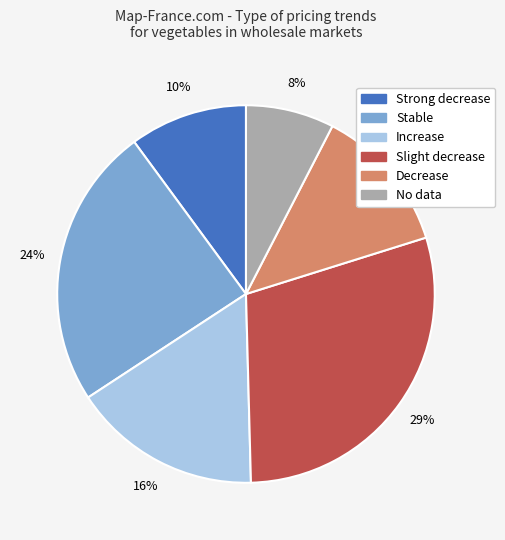

To the nearest percent, what is the average slice percentage?

17%